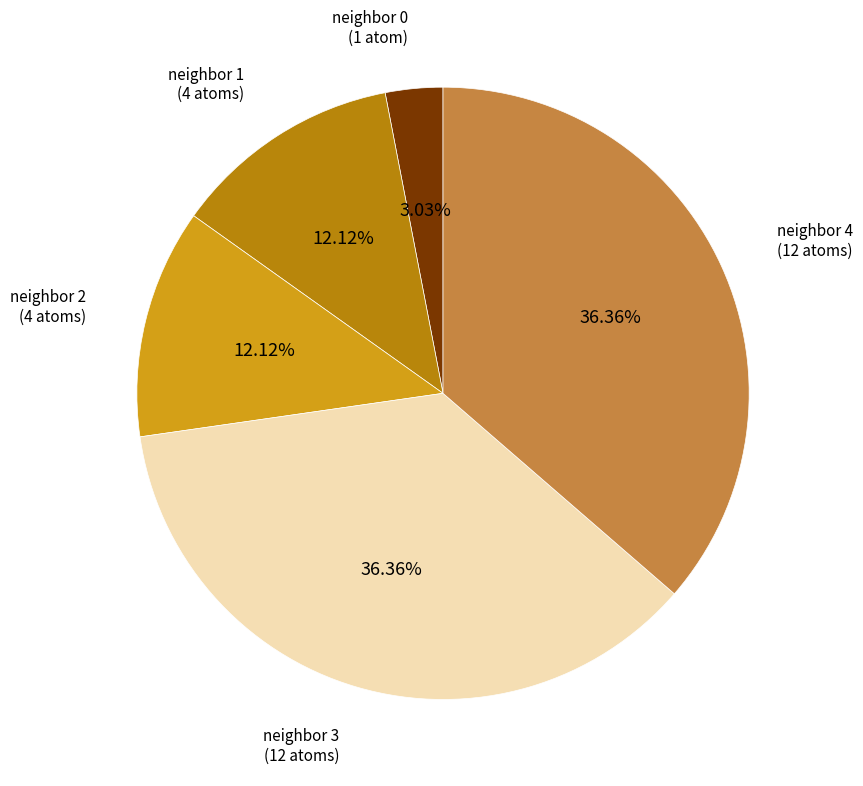

Which has a higher value, neighbor 2 (4 atoms) or neighbor 4 (12 atoms)?

neighbor 4 (12 atoms)